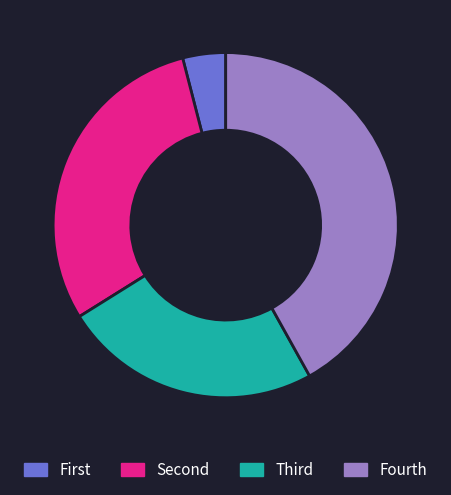

Does any single category account for the majority?

No